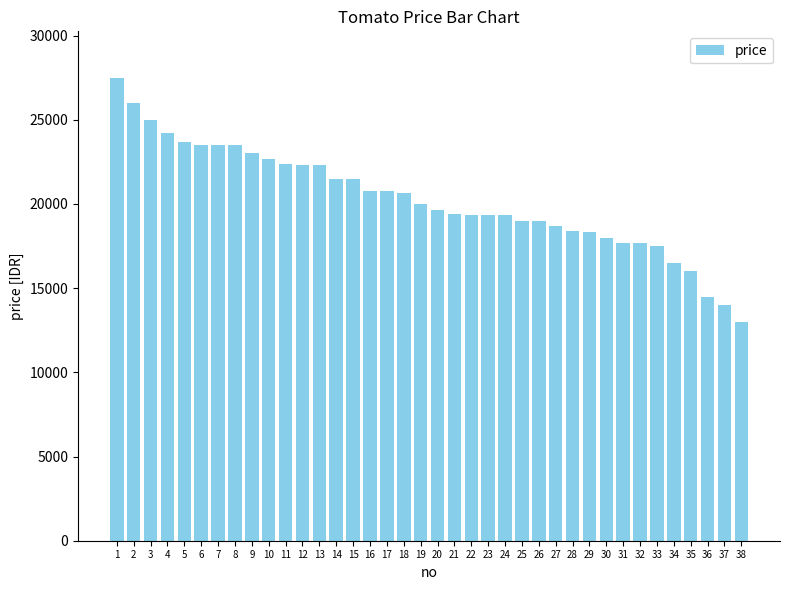

What is the value of the 14th bar from the left?

21500